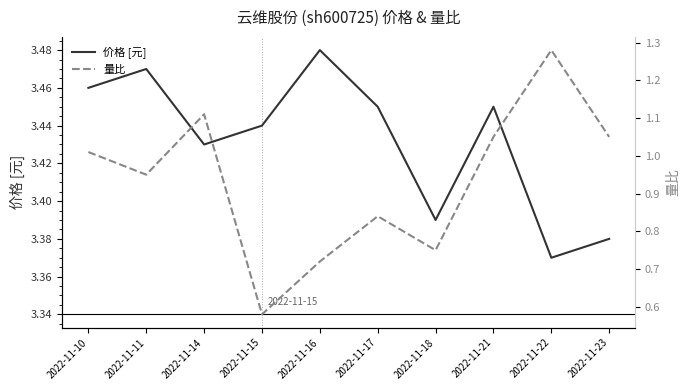

Which category has the highest value in the 价格 [元] series?

2022-11-16